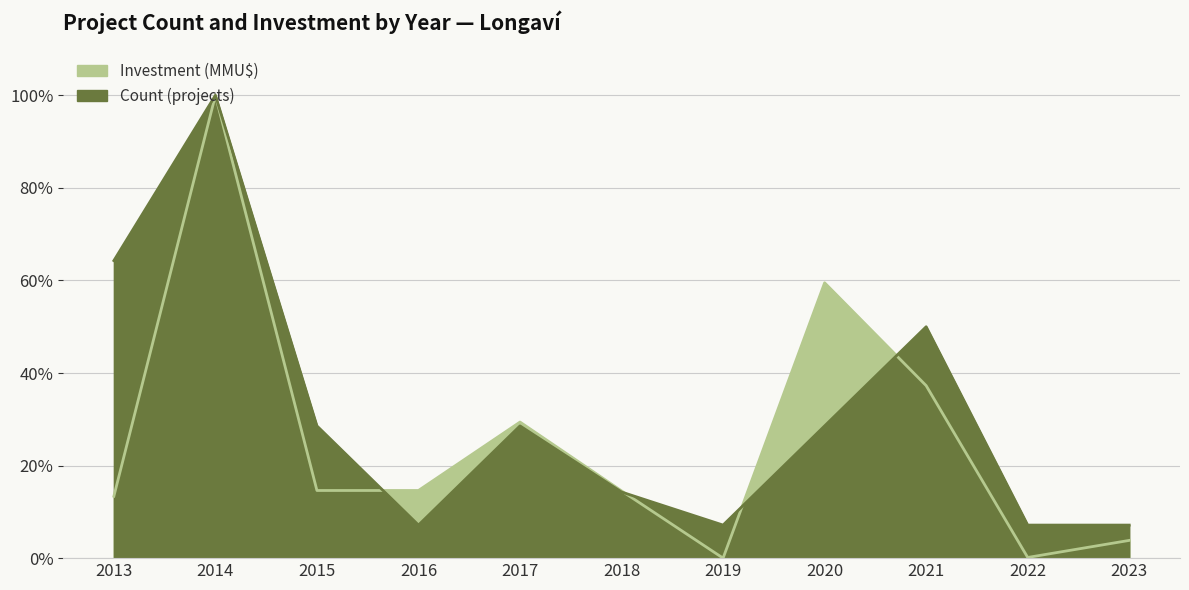

Which series ends up on top after the final intersection of Investment (MMU$) and Count (projects)?

Count (projects)